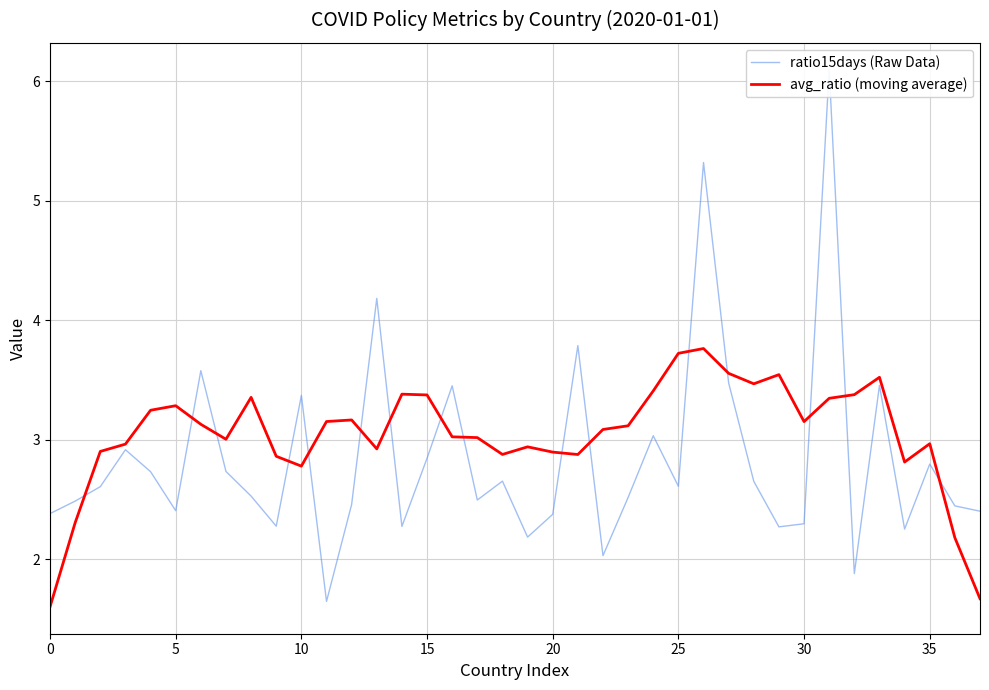

Between 13 and 33, which is larger?

13